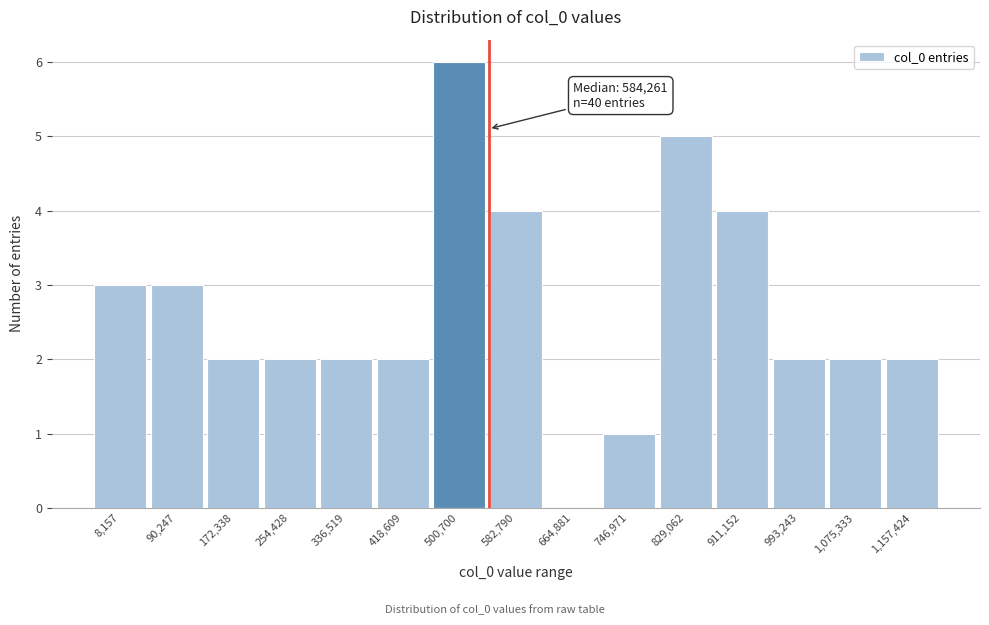

Reading left to right, what are all the values shown in this chart?

8,157=3	90,247=3	172,338=2	254,428=2	336,519=2	418,609=2	500,700=6	582,790=4	664,881=0	746,971=1	829,062=5	911,152=4	993,243=2	1,075,333=2	1,157,424=2